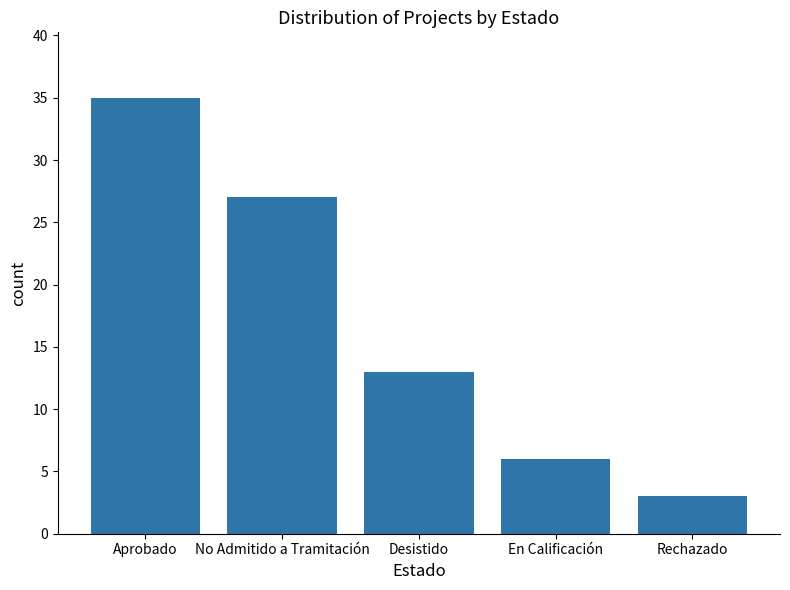

True or false: the data shows 3 at Rechazado.

True